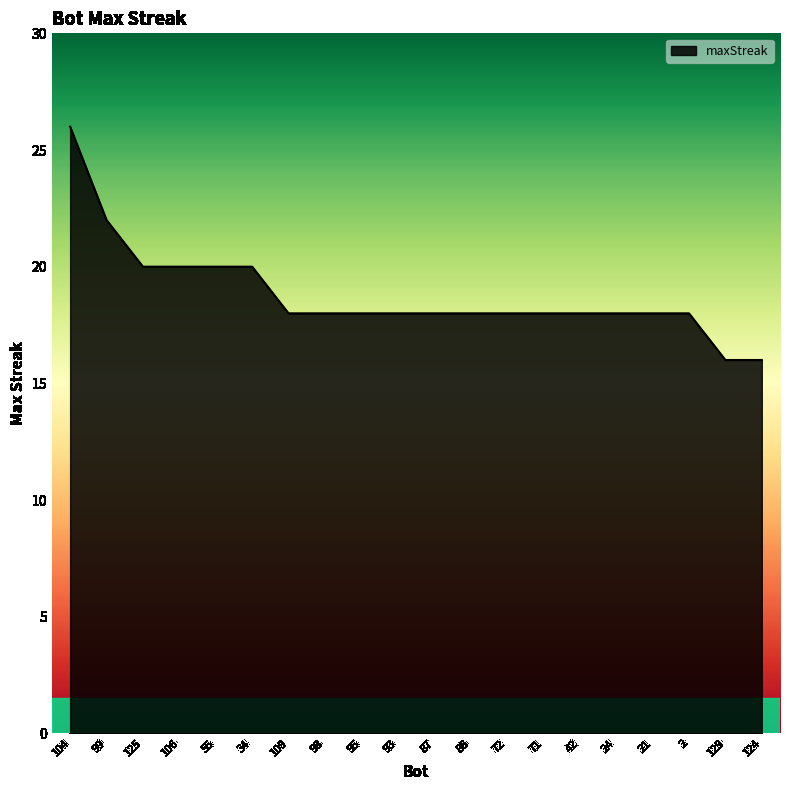

Which has a higher value, 34 or 42?

34